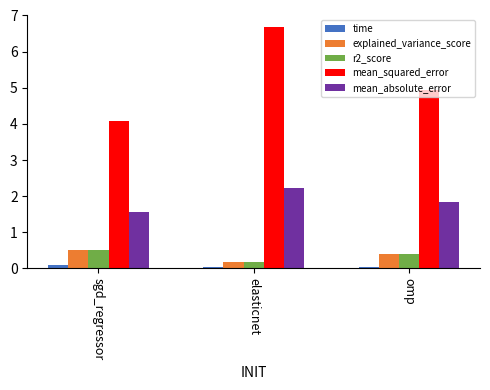

The value of mean_absolute_error at elasticnet is 2.2. True or false?

True